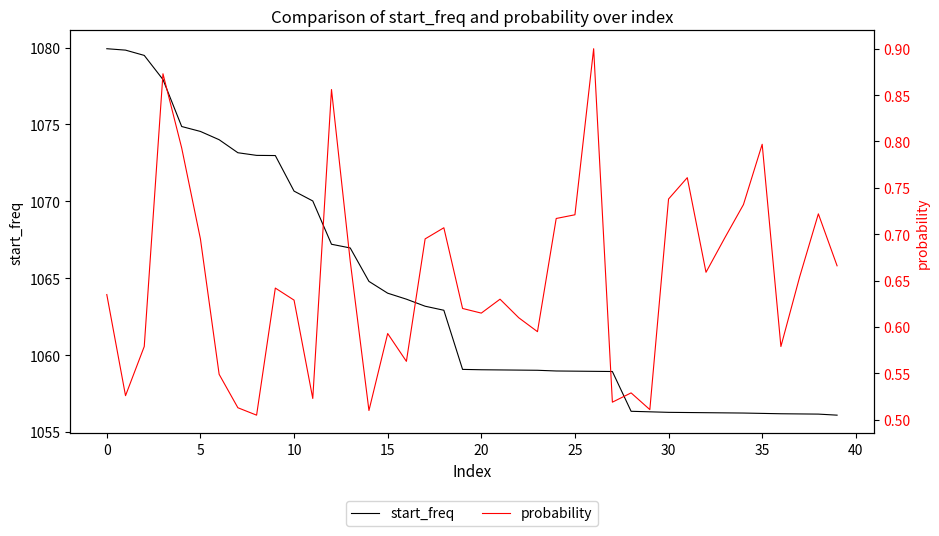

What is the difference between the second highest and second lowest values in the start_freq series?

23.7